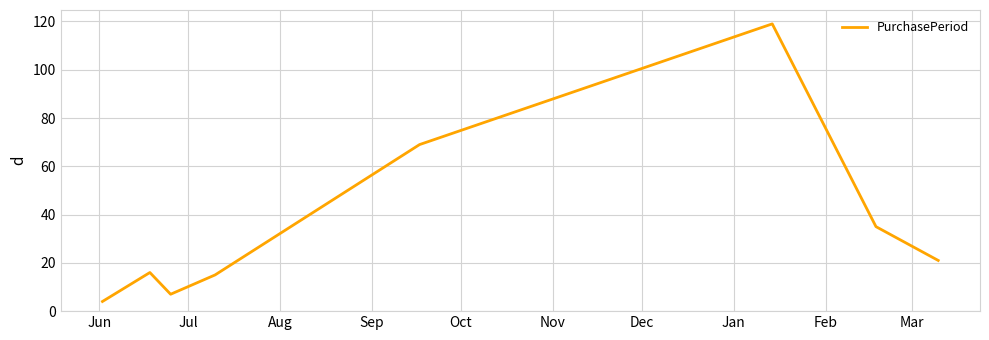

True or false: there are more than 1 points higher than both neighbors.

True